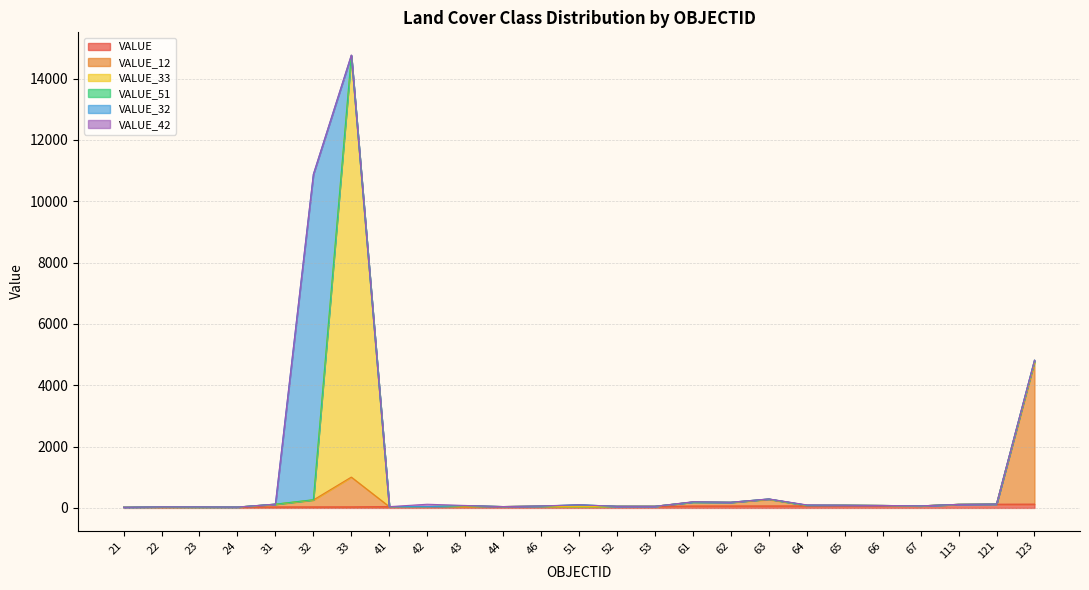

At which category does the chart reach its minimum across all series?

21